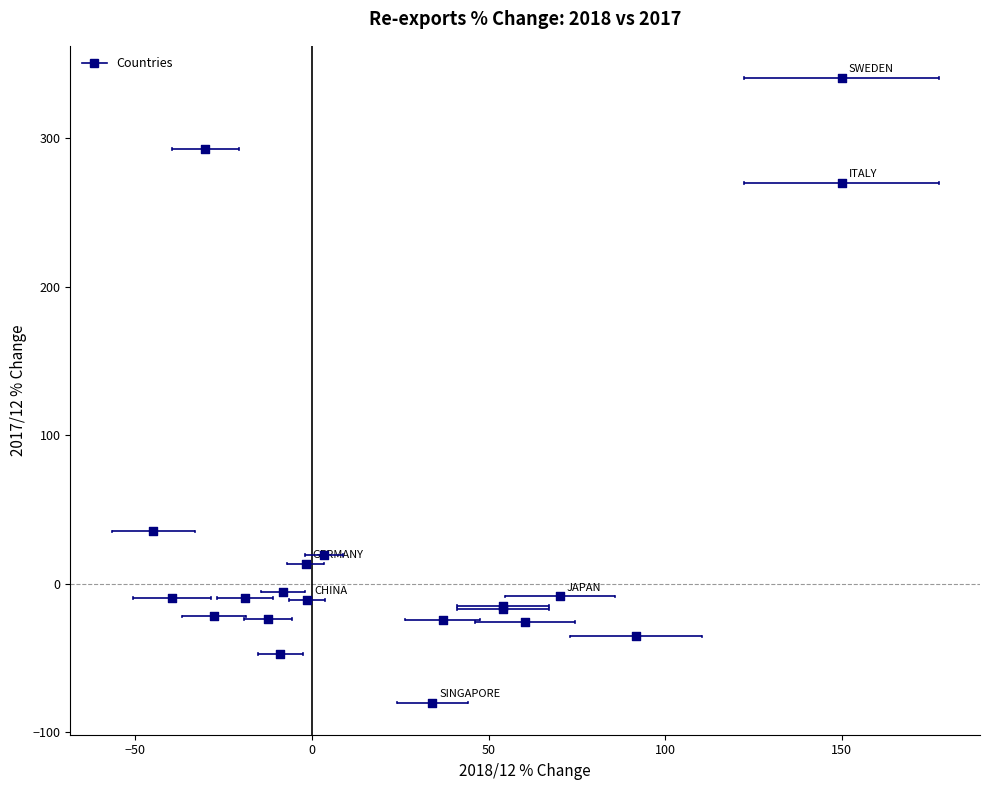

What Y value in the scatter plot is closest to 130?

35.2